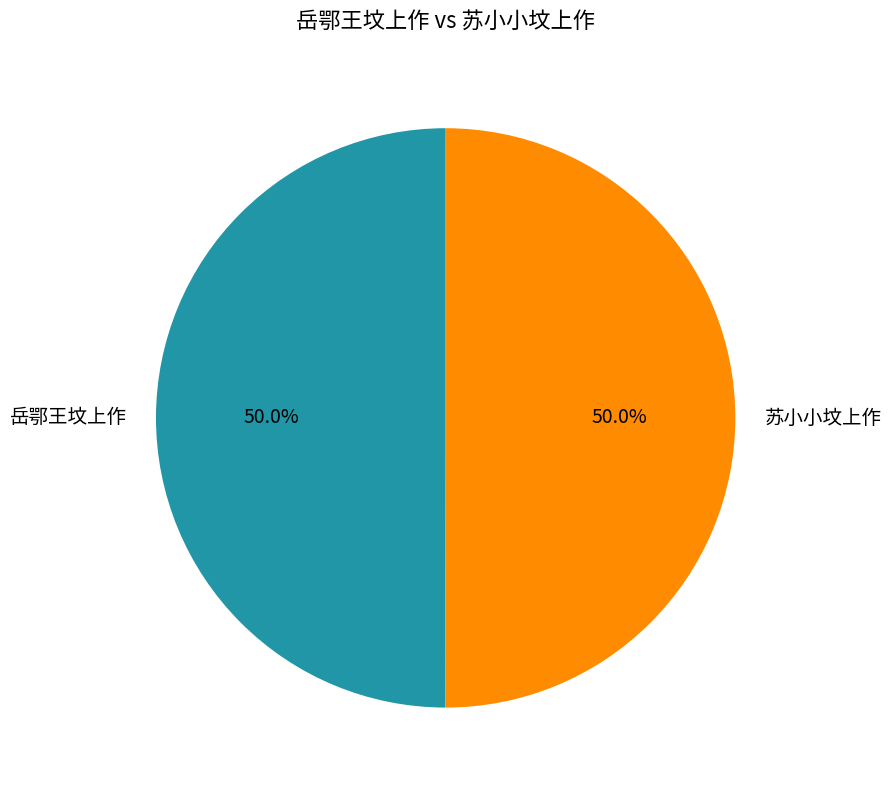

The 苏小小坟上作 slice represents 61% of the pie. True or false?

False